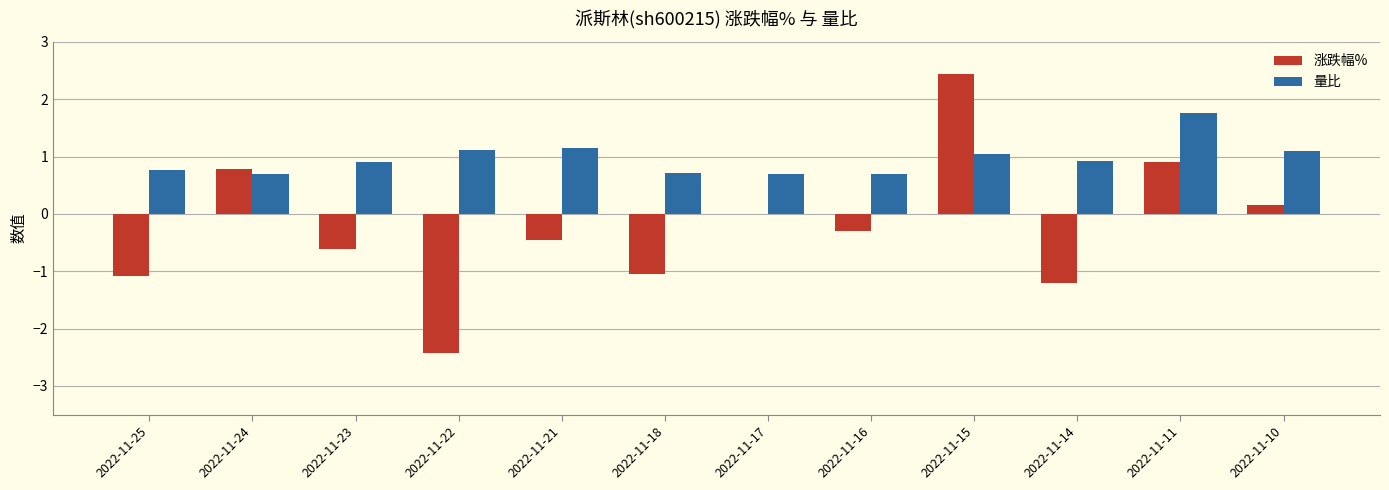

Which series has the largest total across all categories?

量比